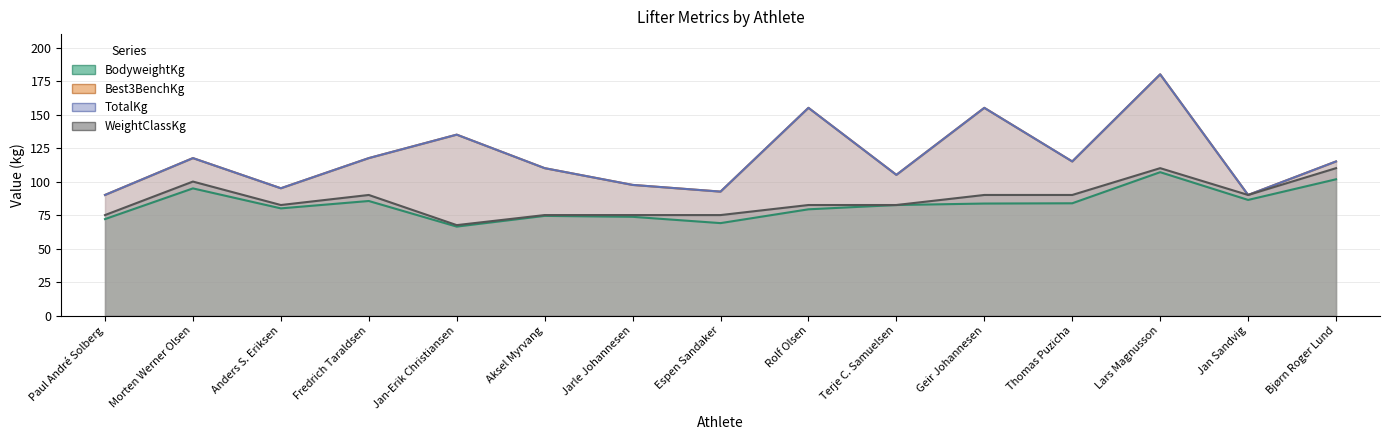

How many data points in Best3BenchKg are less than 115?

7